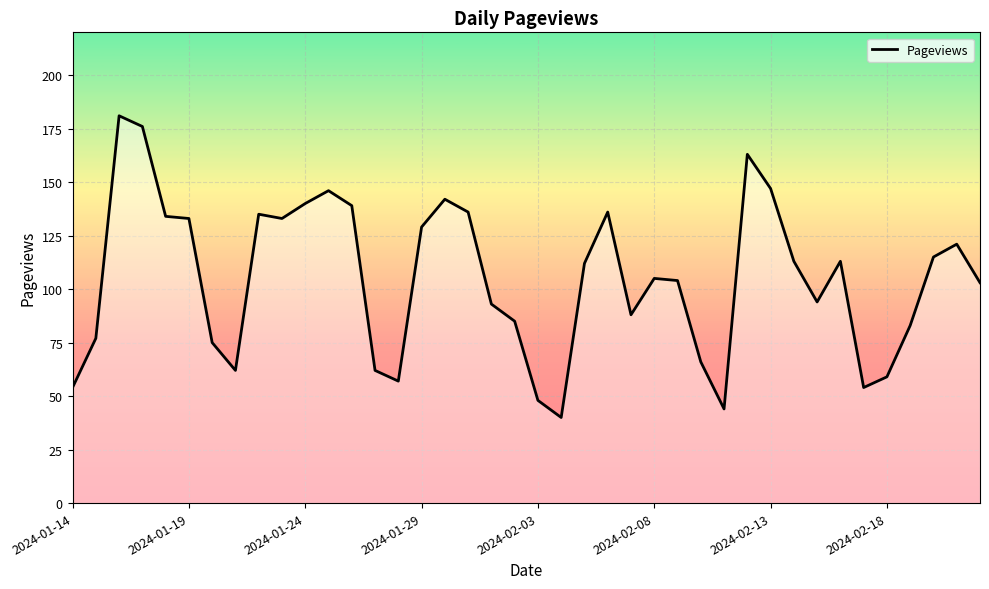

What is the difference between the maximum and minimum values?

141